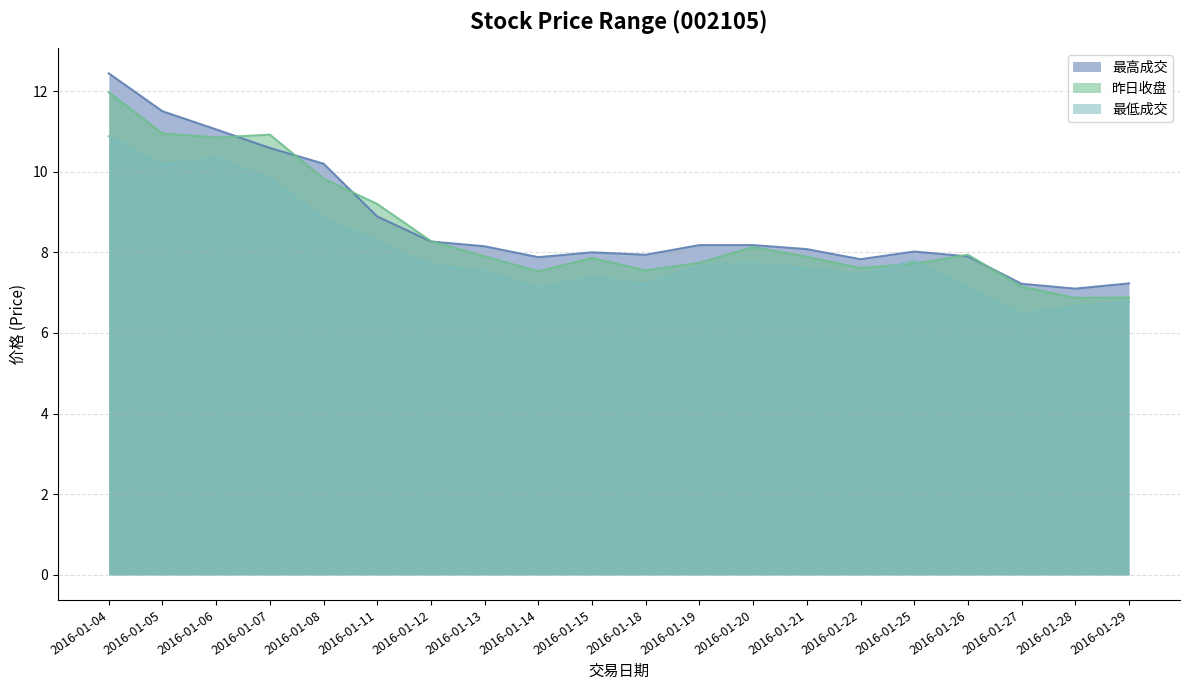

What is the value of the 最低成交 point at the 18th from the left?

6.5